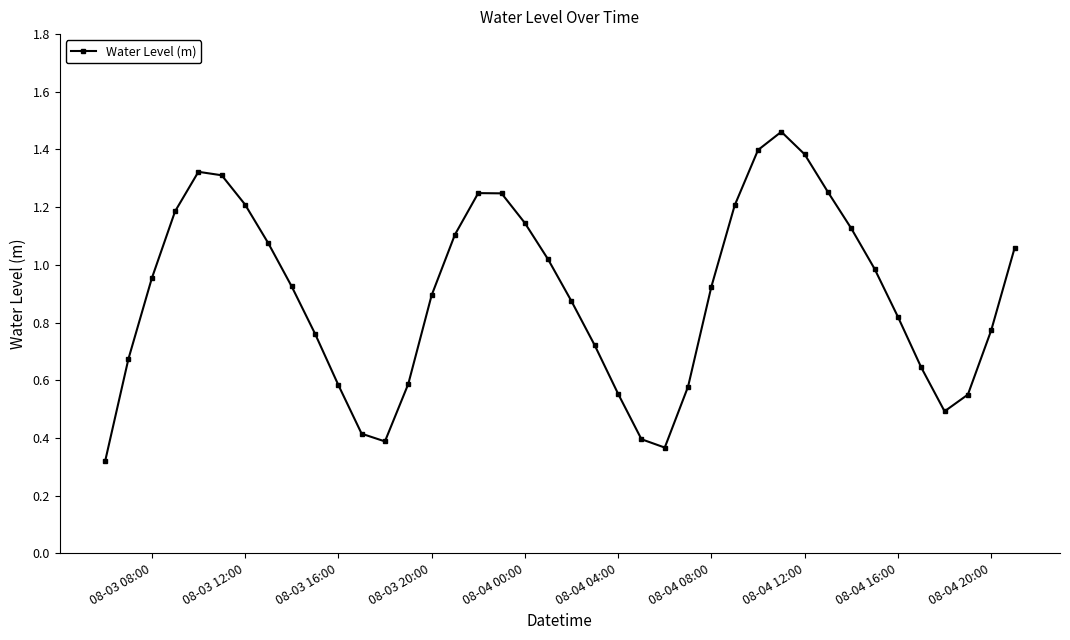

How many points are higher than both their immediate neighbors (excluding endpoints)?

3